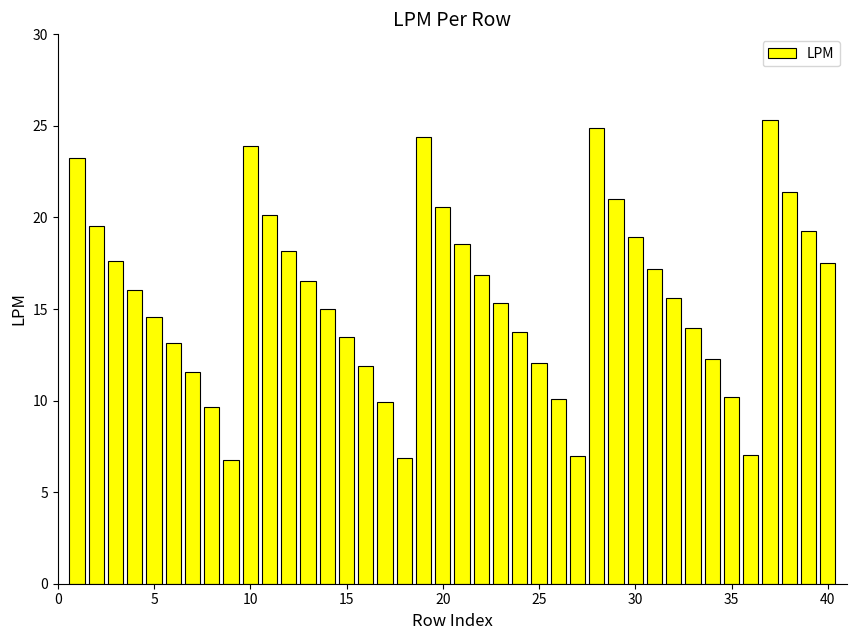

What is the sum of all values?

631.2